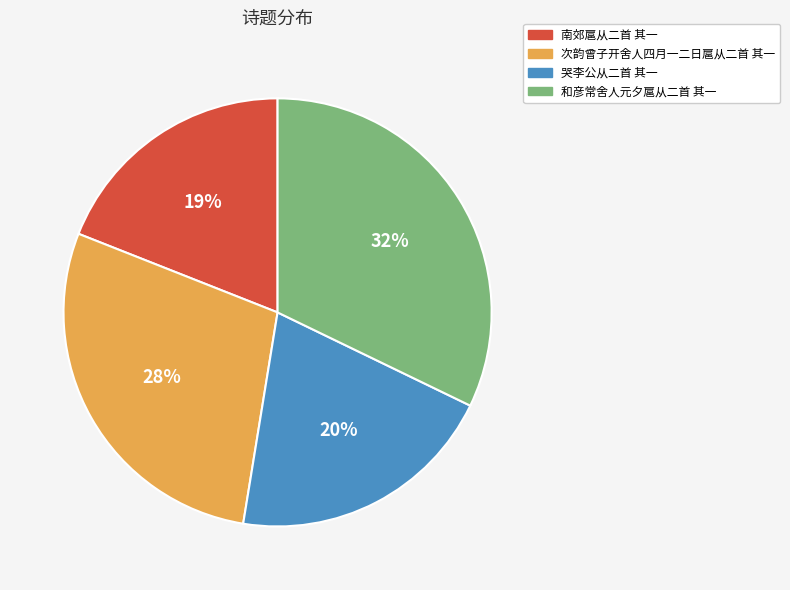

Does any single category account for the majority?

No